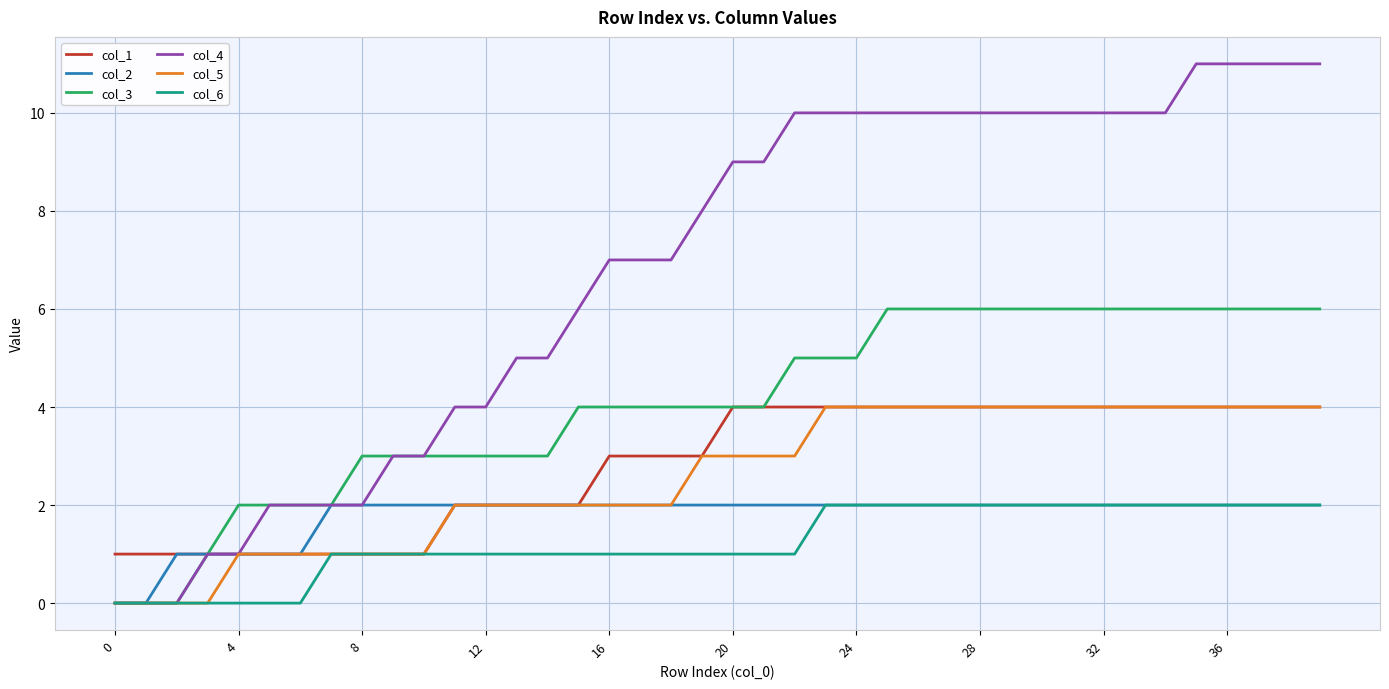

What is the difference between the maximum and minimum values in the col_2 series?

2